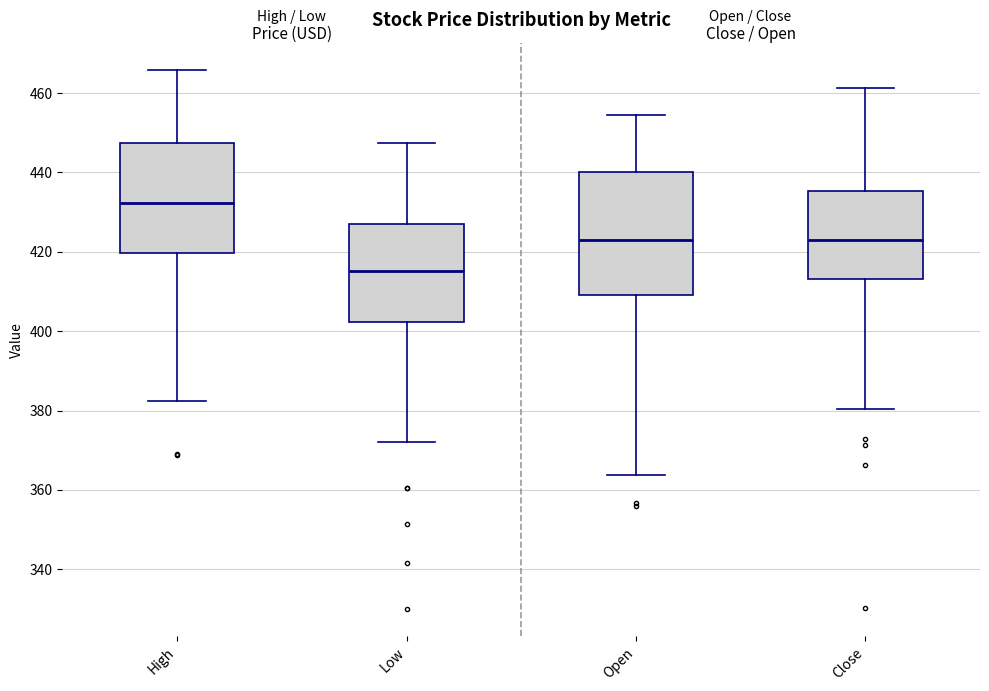

Where does the median line of the box for Open sit on the y-axis? The values are not printed on the chart, so give them approximately, as read against the axis.

424